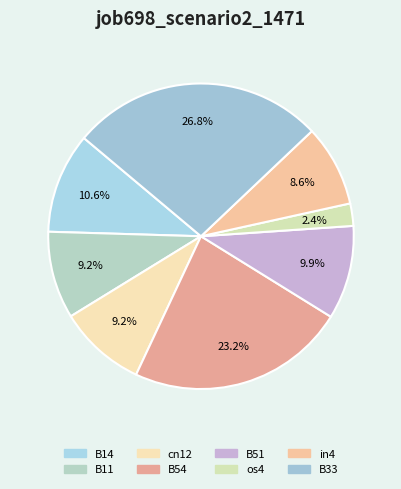

To the nearest percent, what is the combined percentage of B51 and B33?

37%